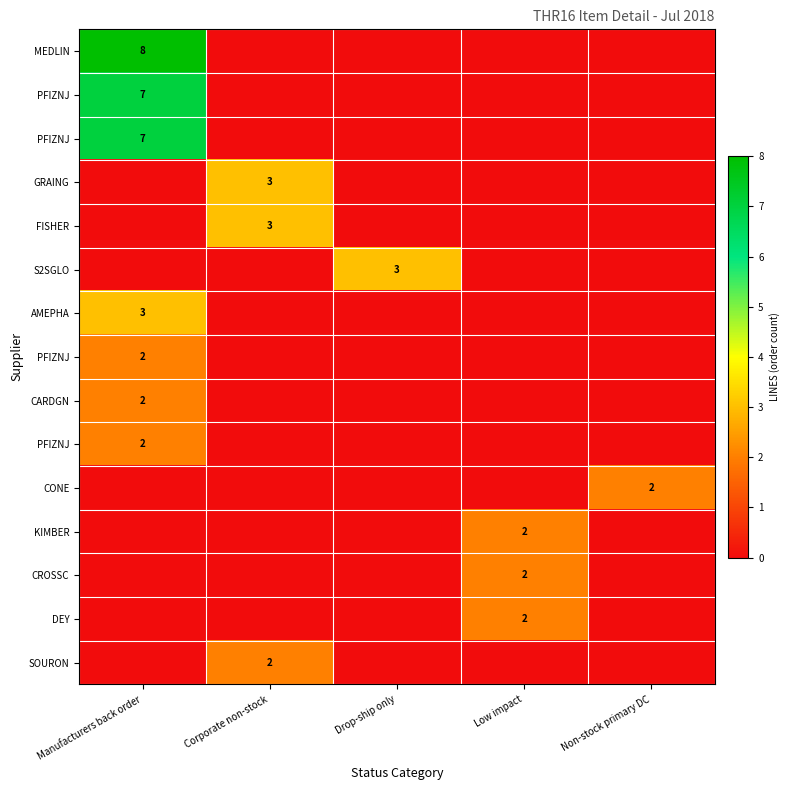

What is the spread (max minus min) of values at Drop-ship only?

3